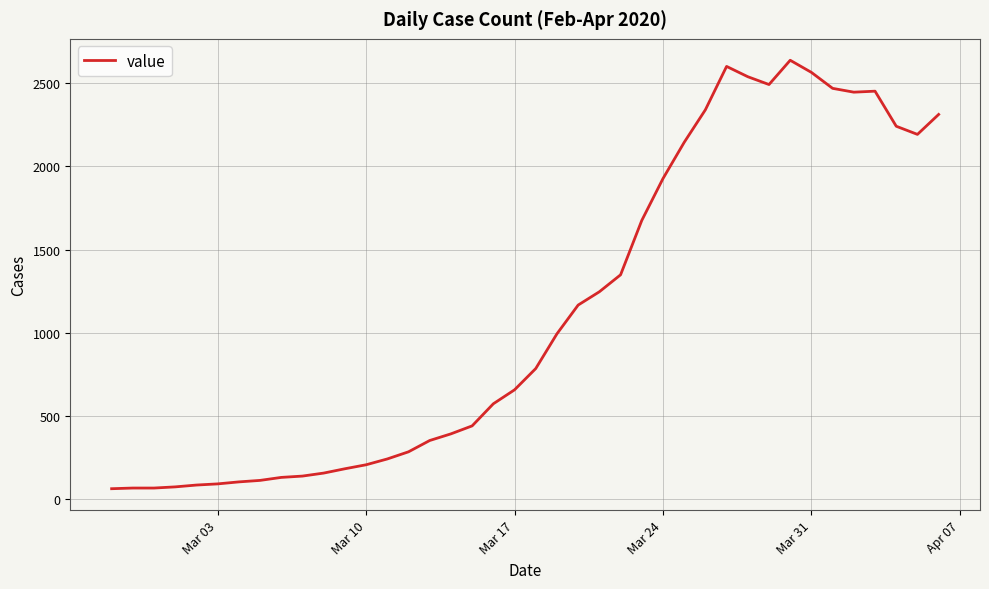

What is the greatest value displayed?

2639